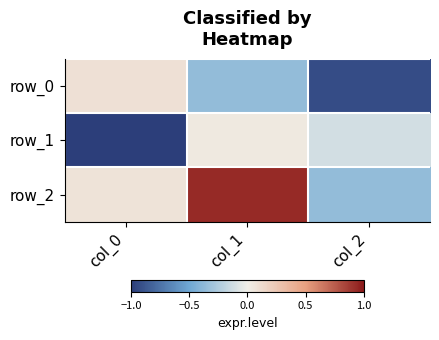

What is the sum of all row_0 values?

-1.2